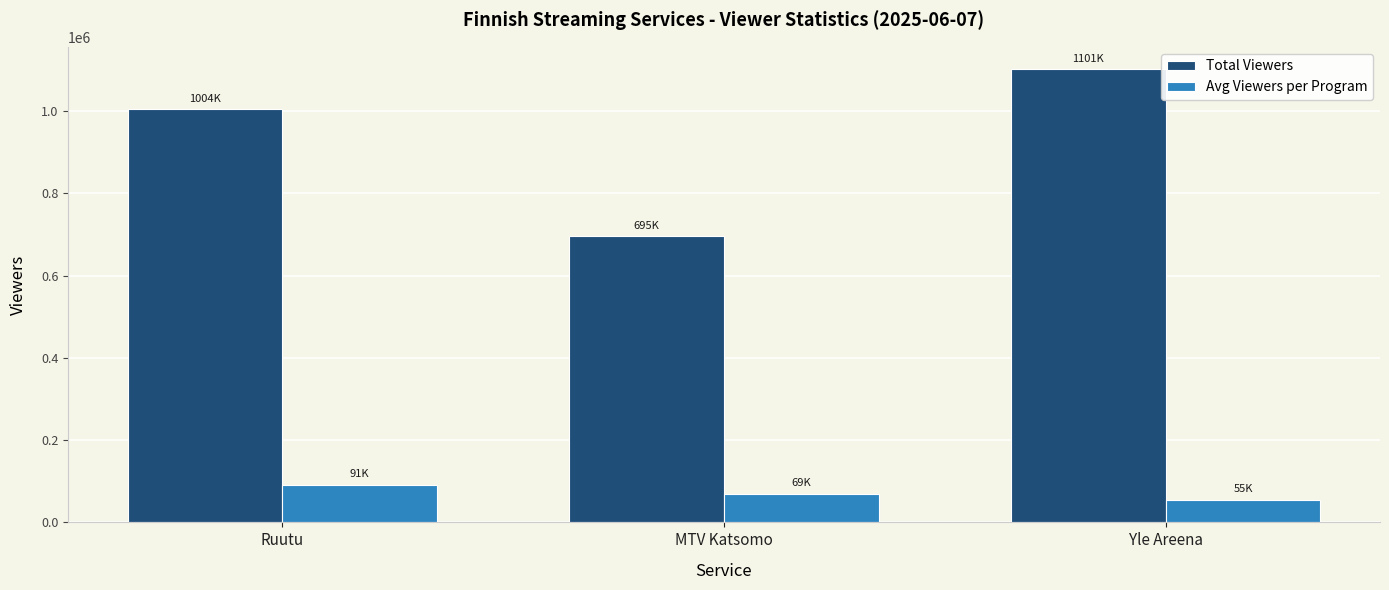

Between MTV Katsomo and Yle Areena, which series saw the biggest shift?

Total Viewers